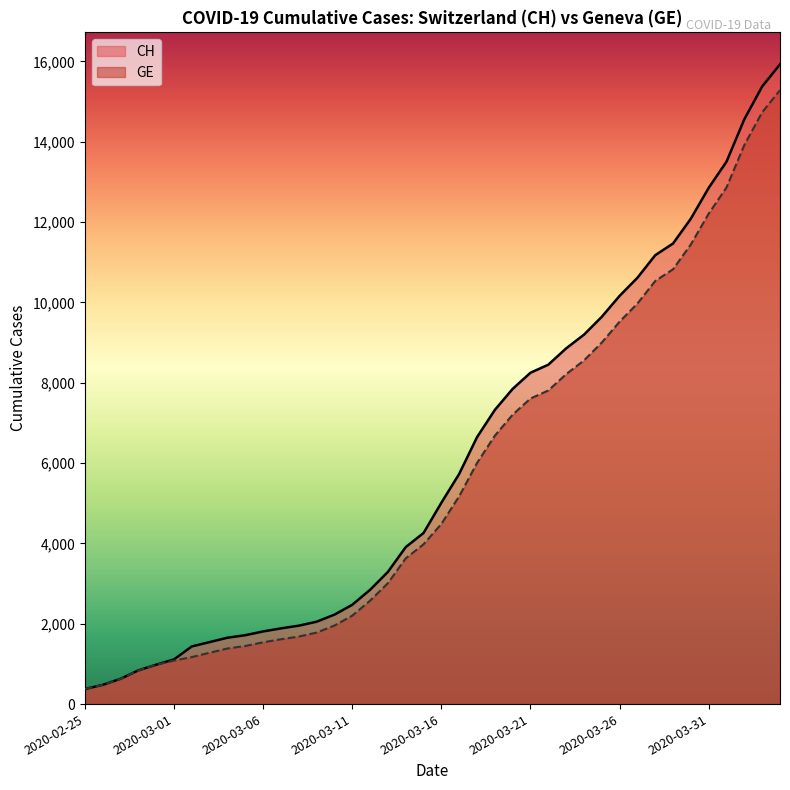

What is the value of the CH point at the 26th from the left?

8249